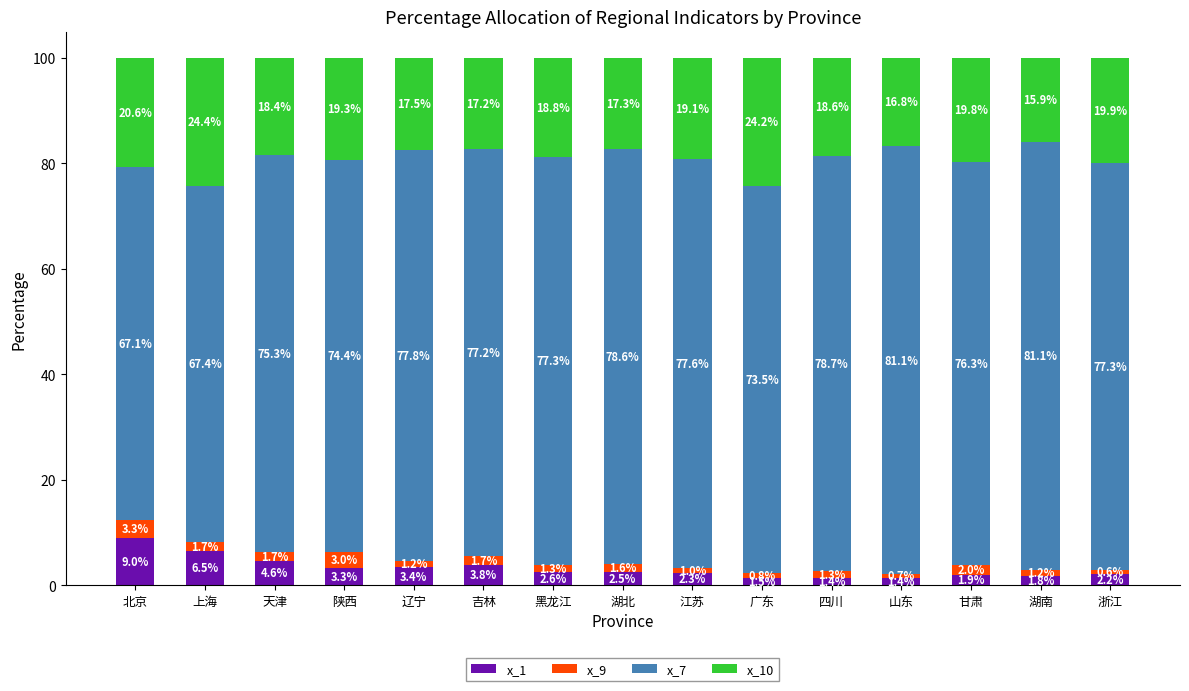

What is the total value across all series at 甘肃?

100.0